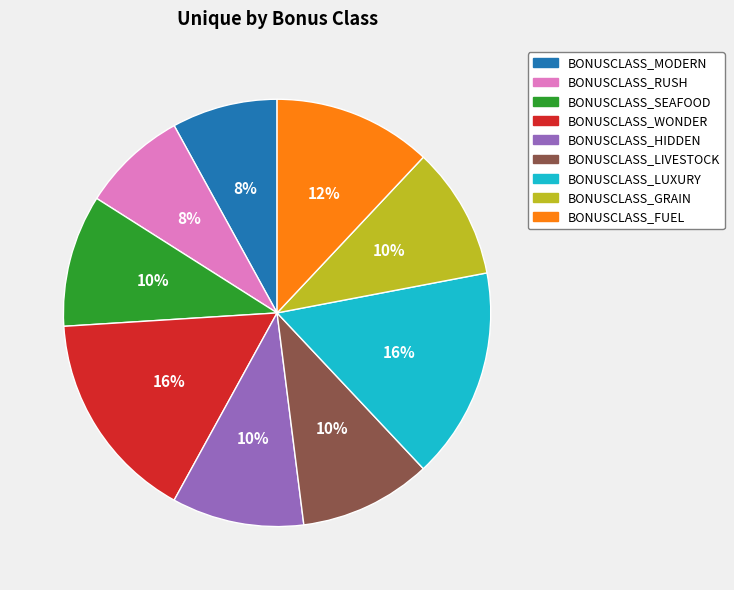

Does BONUSCLASS_RUSH represent more than half of the total?

No